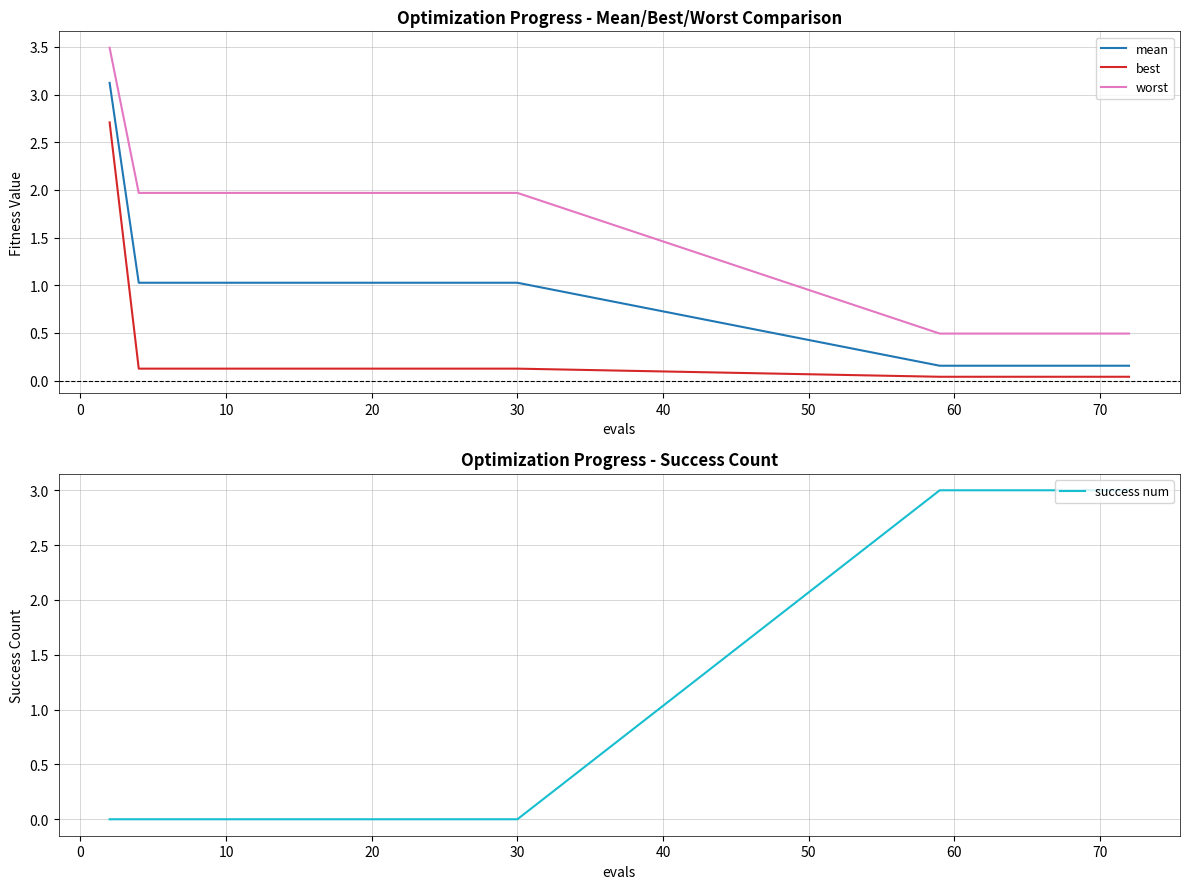

What is the difference between the maximum and minimum values in the success num series?

3